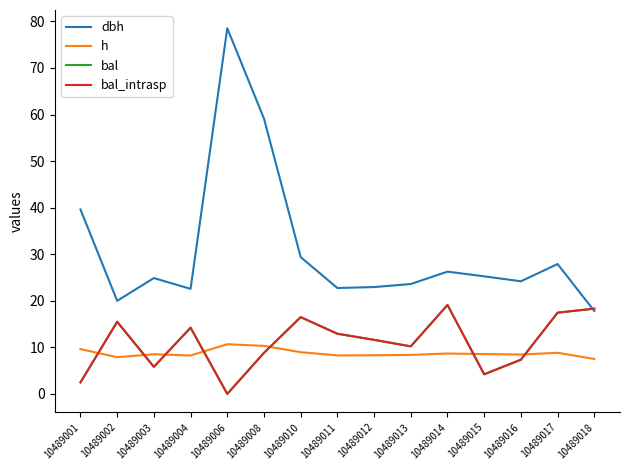

What is the spread (max minus min) of values at 10489006?

78.5